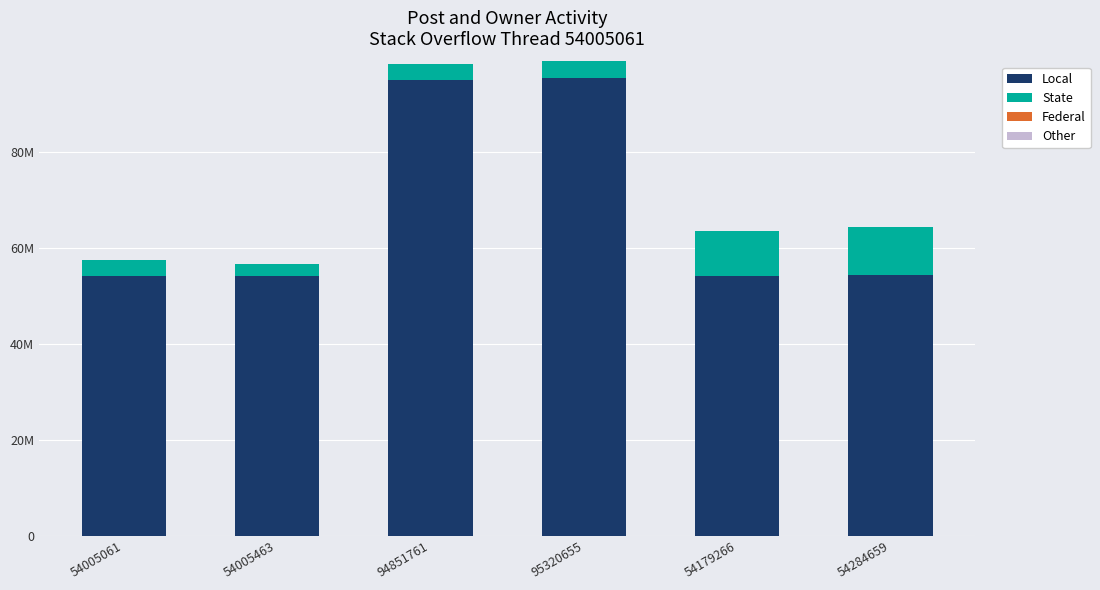

Does the chart contain stacked bars?

Yes